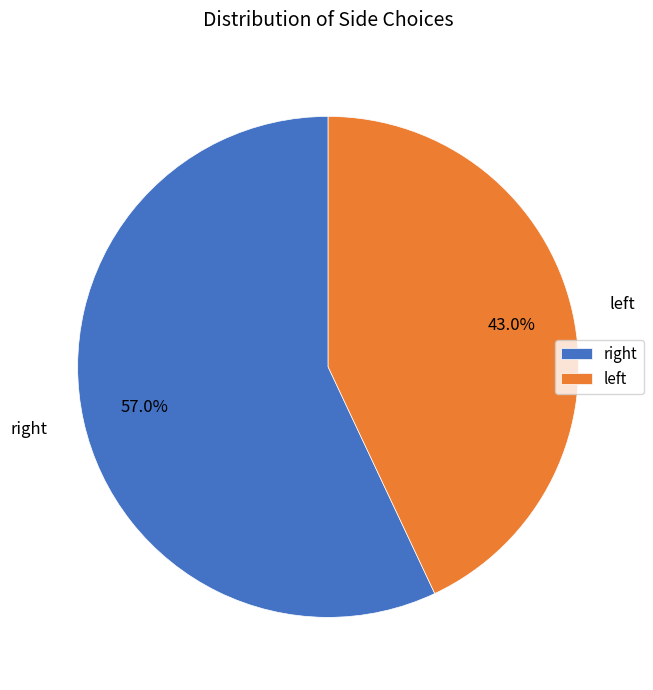

To the nearest percent, what is the difference between the largest and smallest slice percentages?

14%